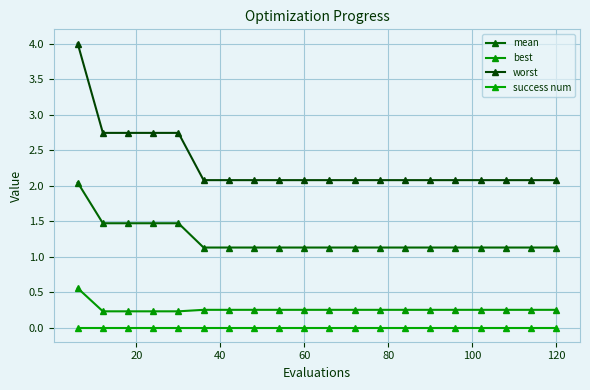

Which series has the widest spread of values?

worst